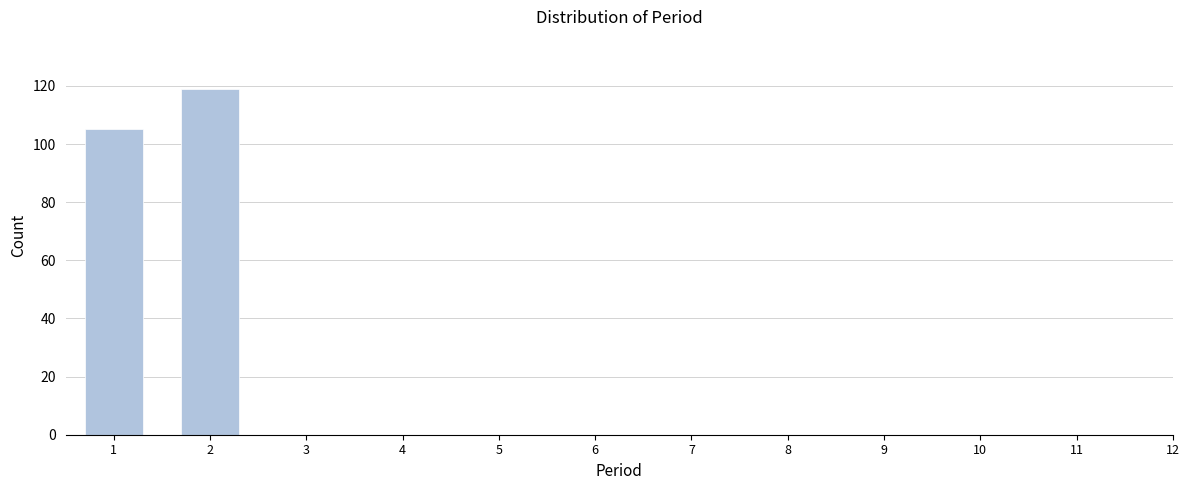

Reading right to left, what are all the values shown in this chart?

2=119	1=105